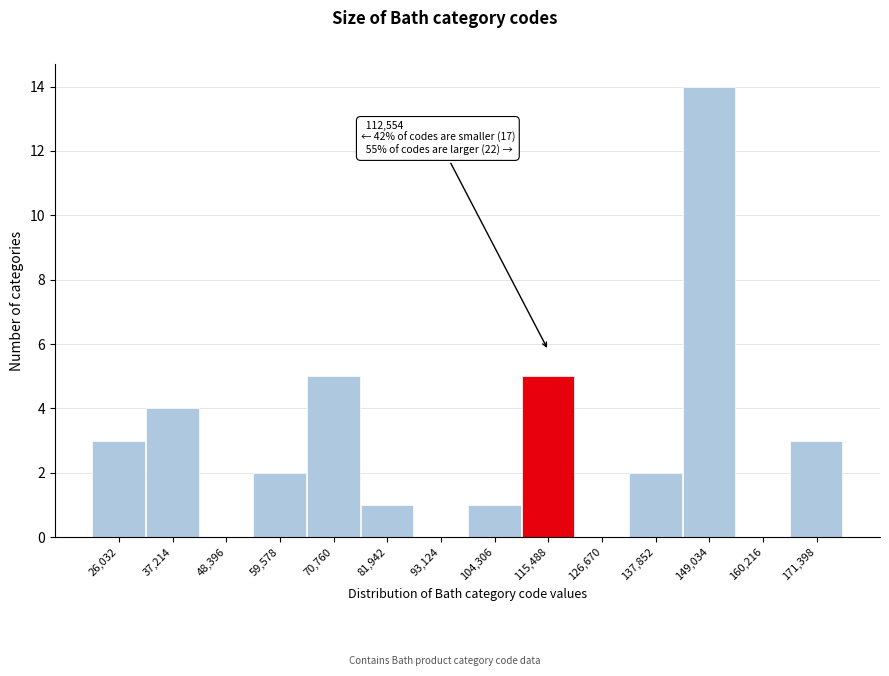

Over which range of the x-axis is the bar tallest?

144000 to 154000